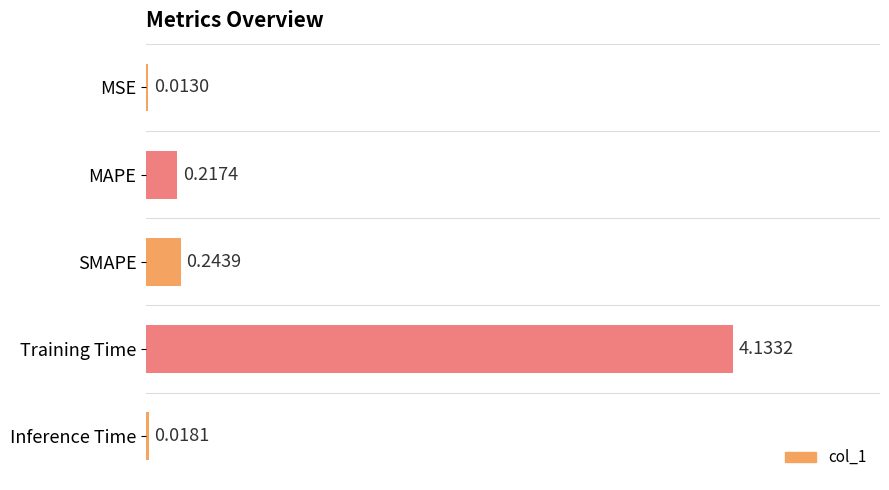

Between MSE and Training Time, which is larger?

Training Time